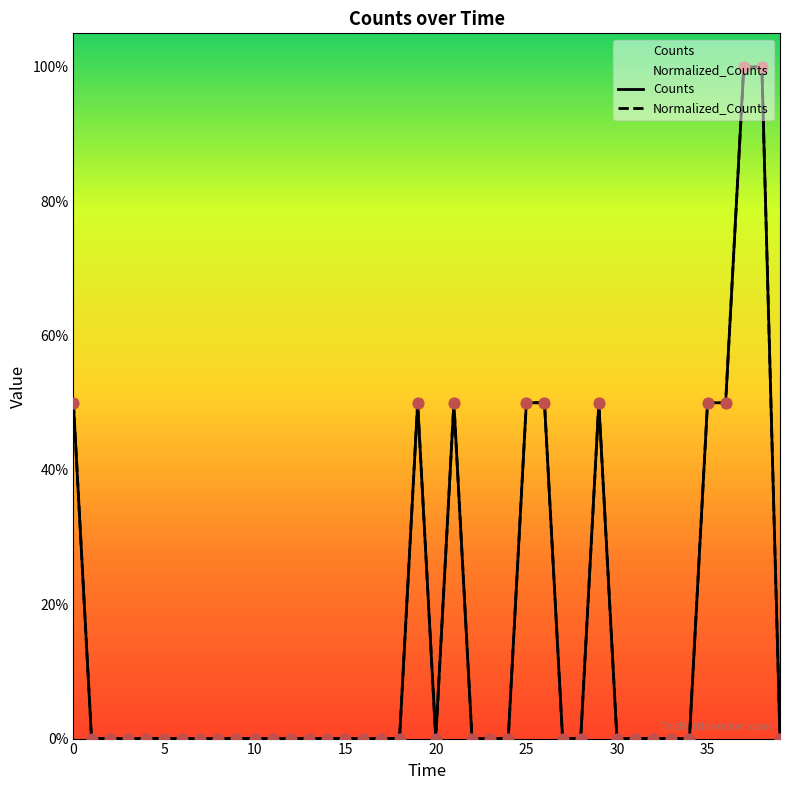

Which series reaches the minimum Y coordinate?

Counts